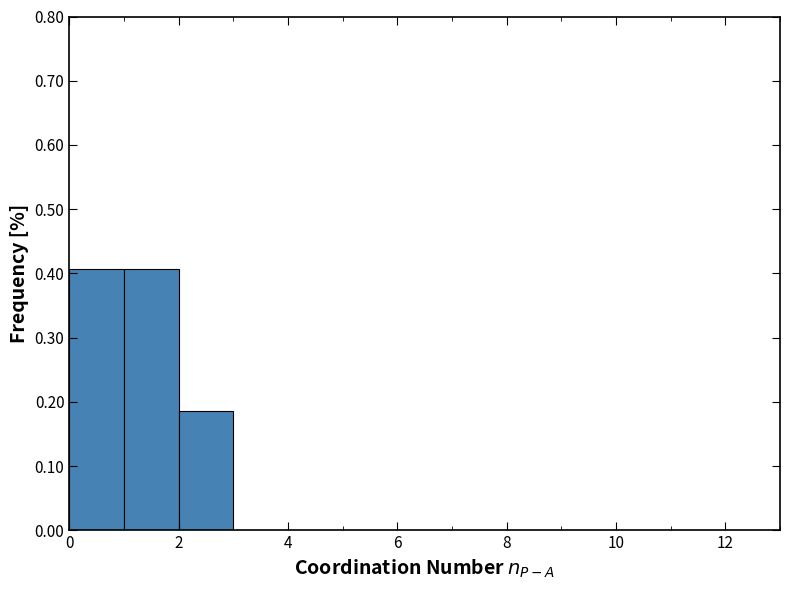

Reading left to right, transcribe this chart: for each bar, give the range it covers on the x-axis and its height. The values are not printed on the chart, so give them approximately, as read against the axis.

0 to 1: 0.41
1 to 2: 0.41
2 to 3: 0.19
3 to 4: 0
4 to 5: 0
5 to 6: 0
6 to 7: 0
7 to 8: 0
8 to 9: 0
9 to 10: 0
10 to 11: 0
11 to 12: 0
12 to 13: 0